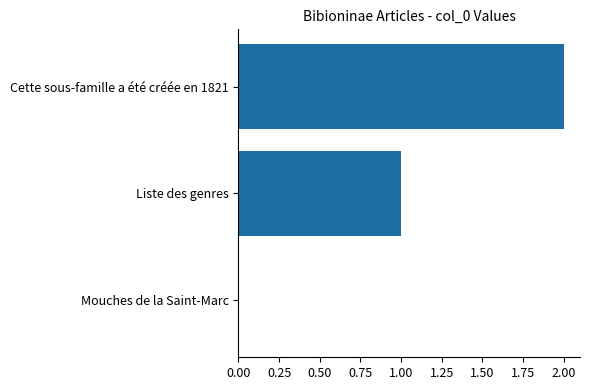

What is the change in value from Mouches de la Saint-Marc to Cette sous-famille a été créée en 1821?

+2